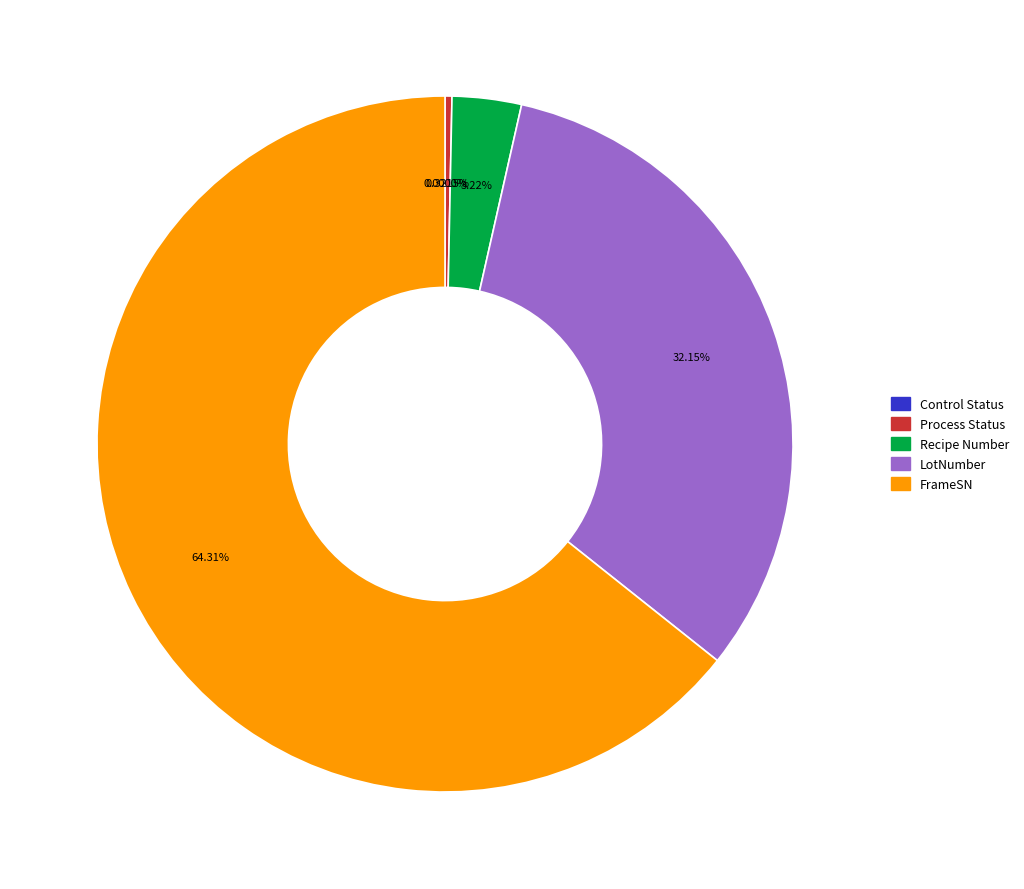

To the nearest percent, what percentage of the pie is LotNumber?

32%